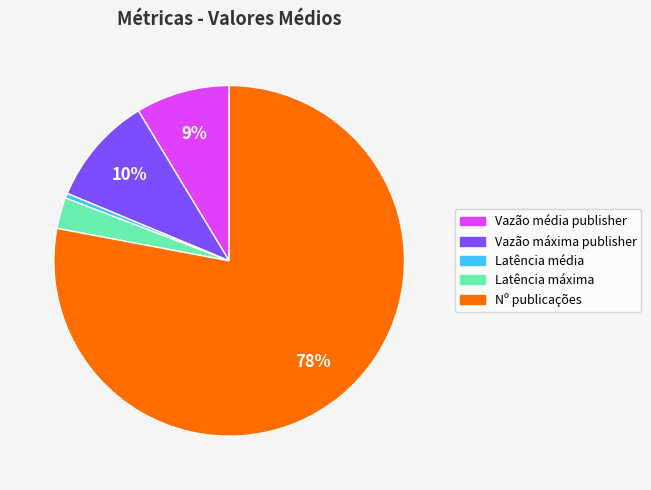

Does Nº publicações represent more than half of the total?

Yes